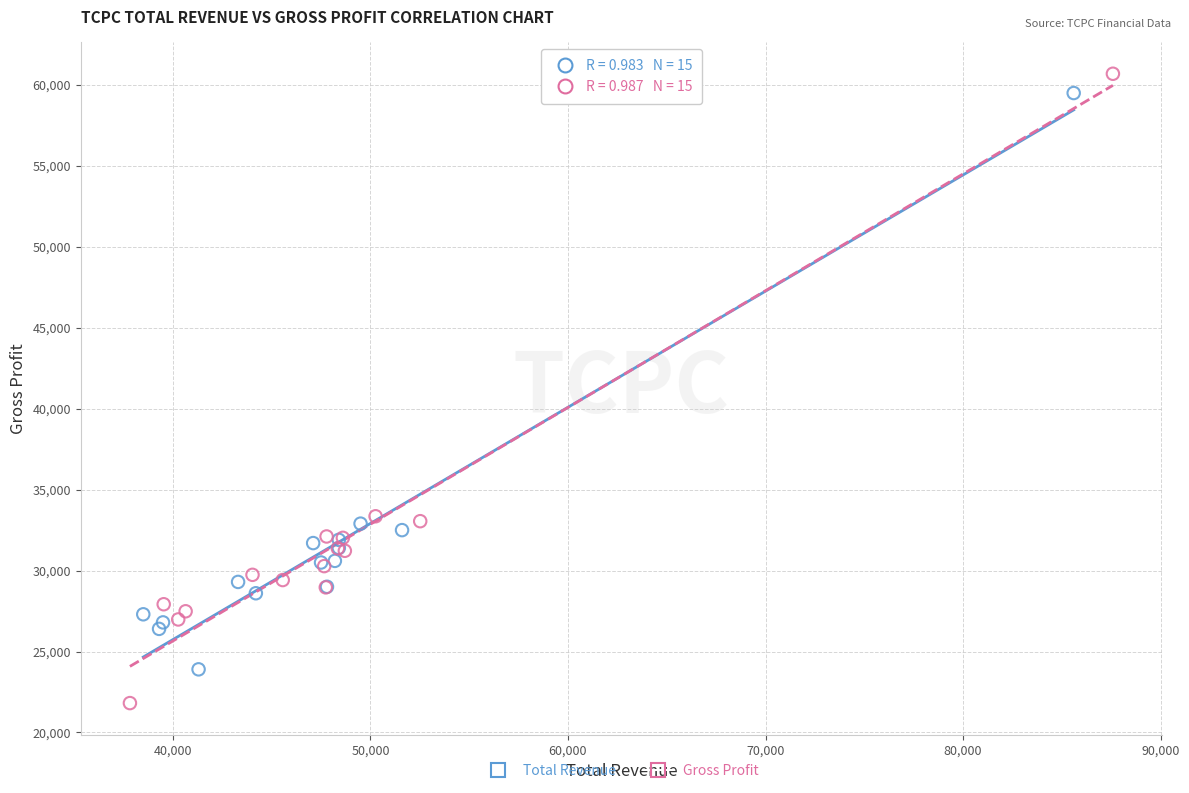

Which series reaches the maximum Y coordinate?

Gross Profit